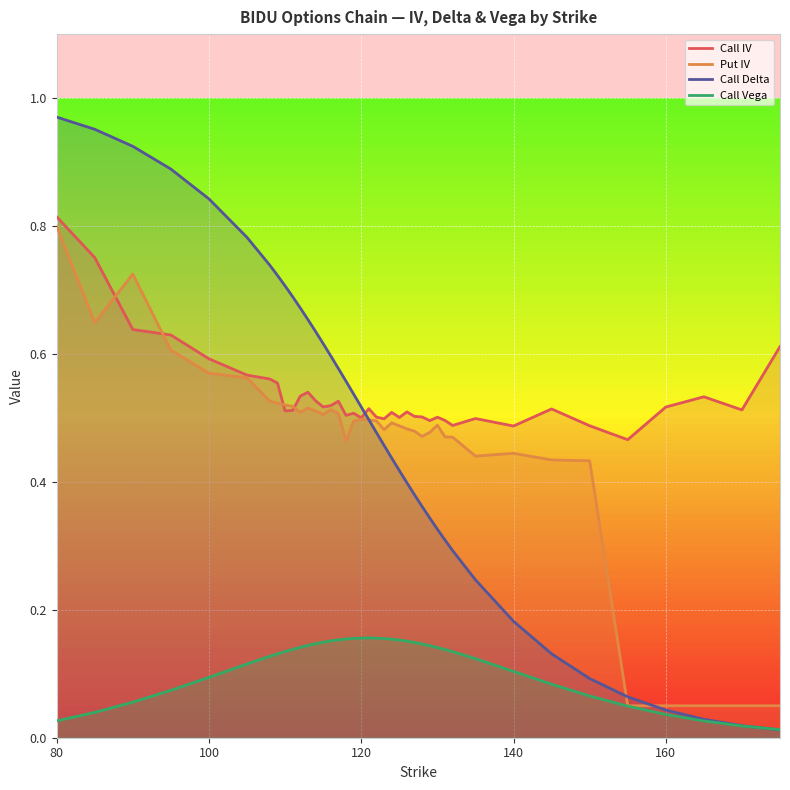

Which series has the largest range (max minus min)?

Call Delta